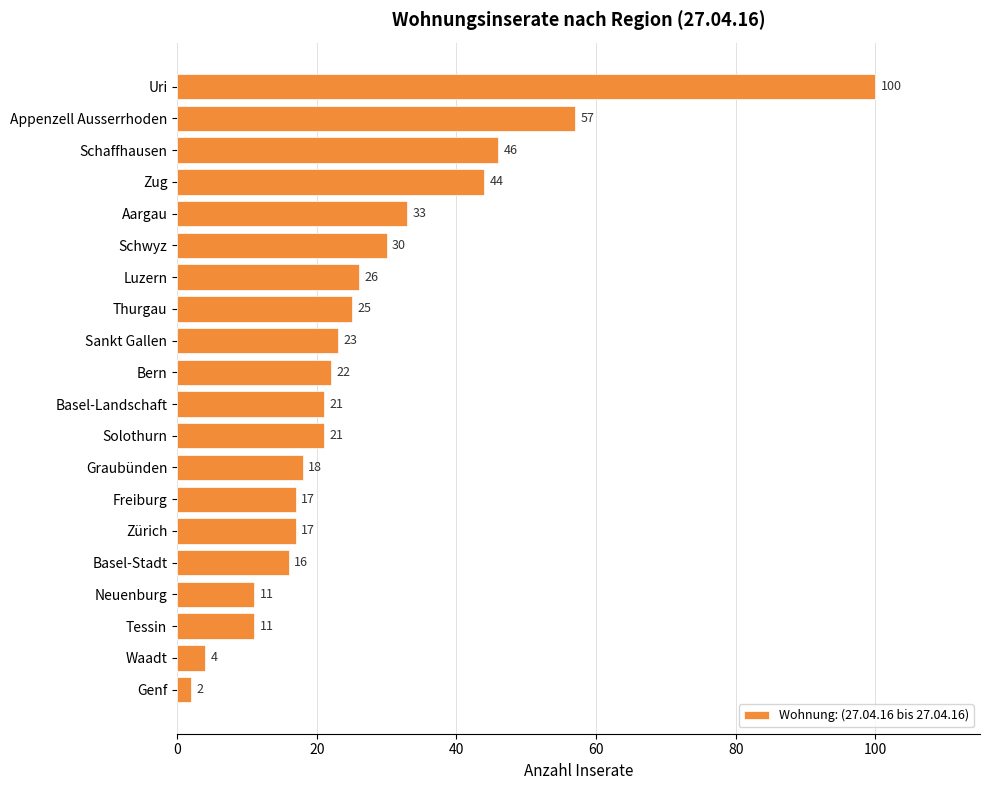

What is the label of the 20th bar from the bottom?

Uri